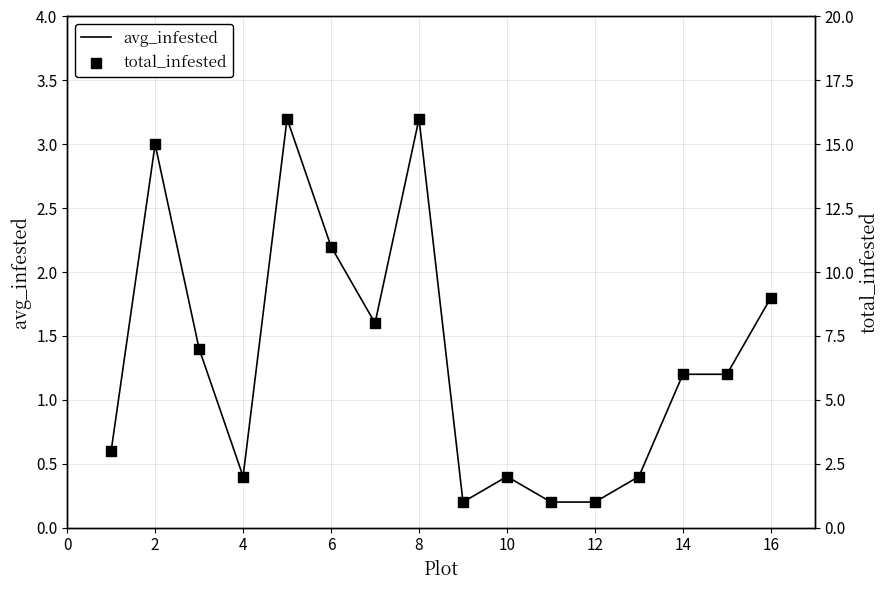

What is the maximum value for avg_infested?

3.2